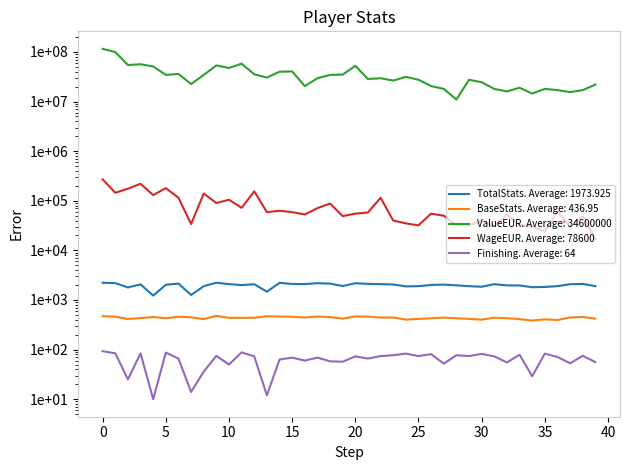

The value of ValueEUR at 24 is 53964997. True or false?

False